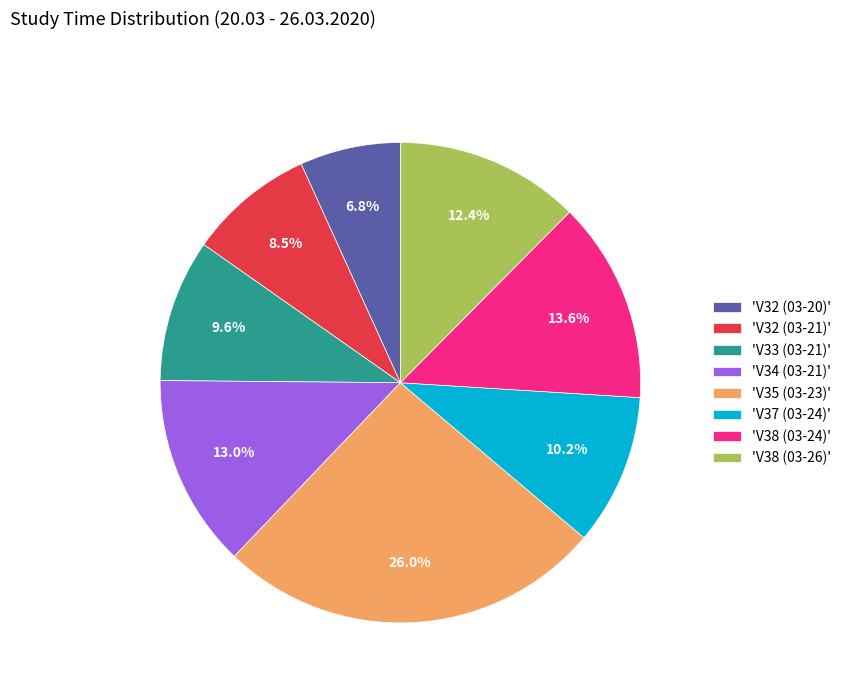

What is the smallest slice in the pie chart?

'V32 (03-20)'